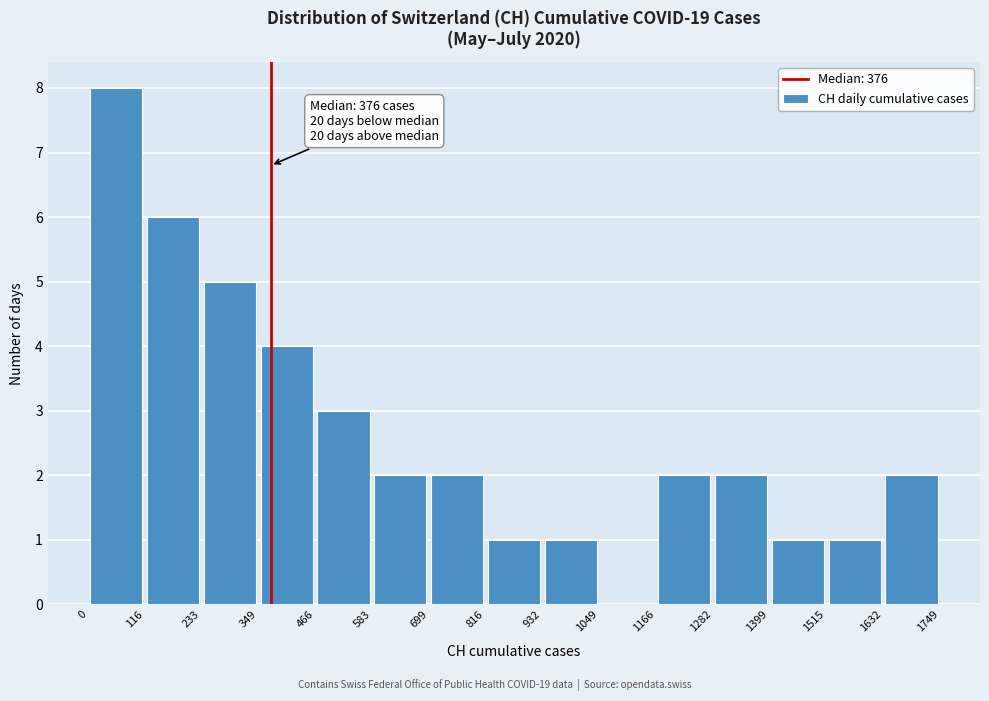

Over which range of the x-axis is the bar tallest?

0 to 116